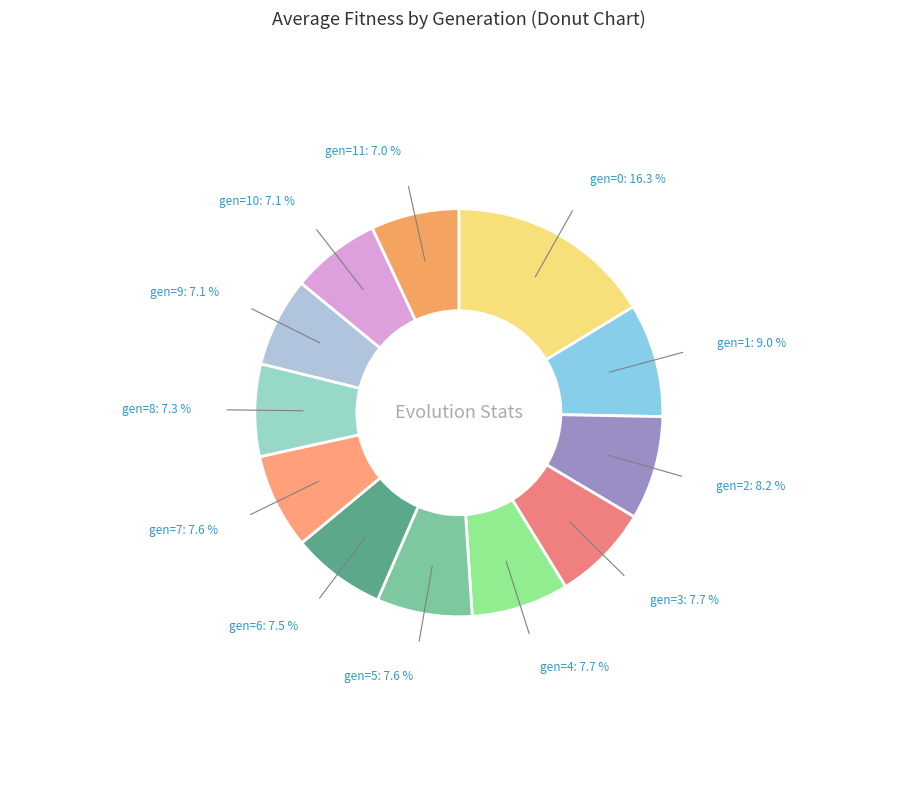

Combined, do gen=7 and gen=2 account for over 50%?

No